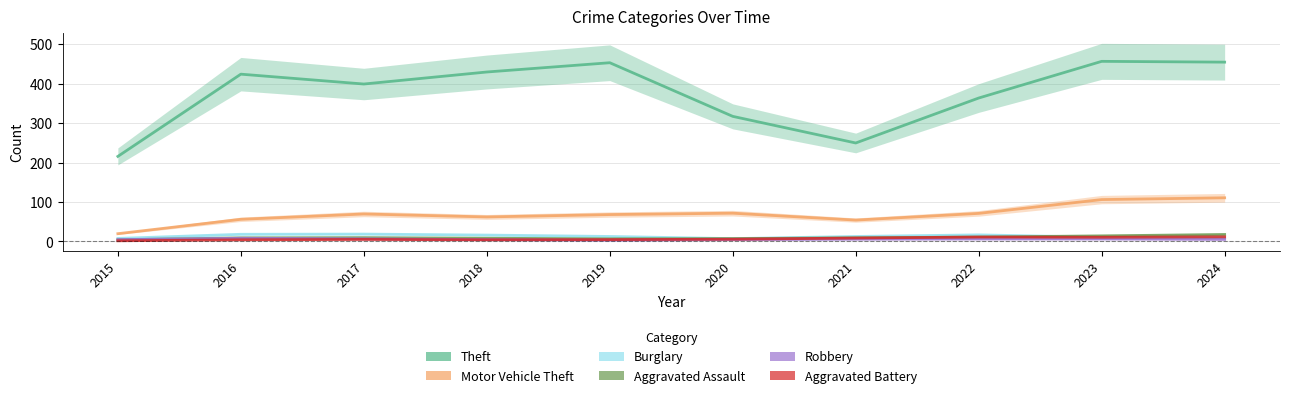

In Theft, how many points are higher than both neighbors (excluding endpoints)?

3